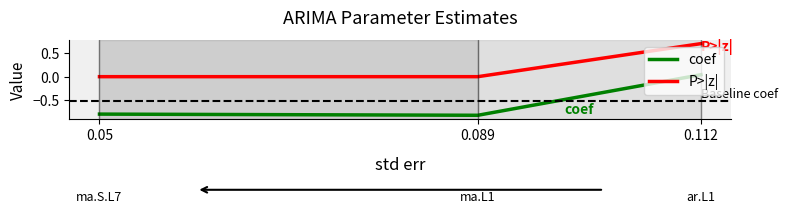

Which series has the largest total across all categories?

P>|z|